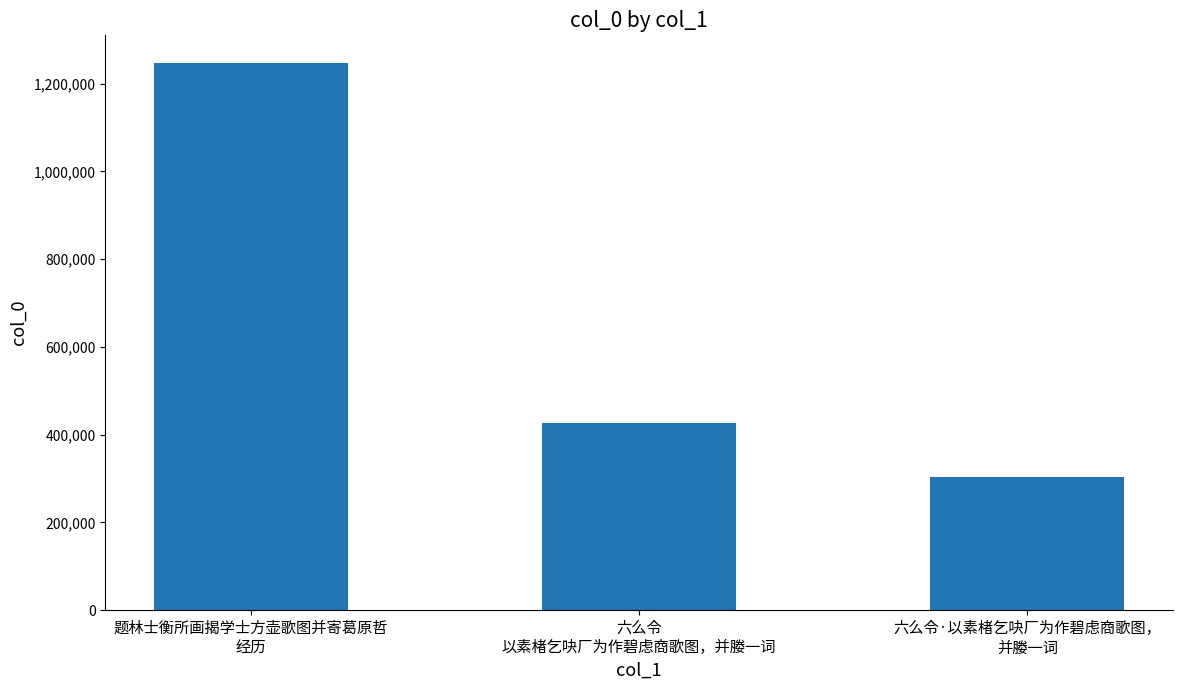

Which label corresponds to the smallest value in the chart?

六么令·以素楮乞吷厂为作碧虑商歌图，
并媵一词